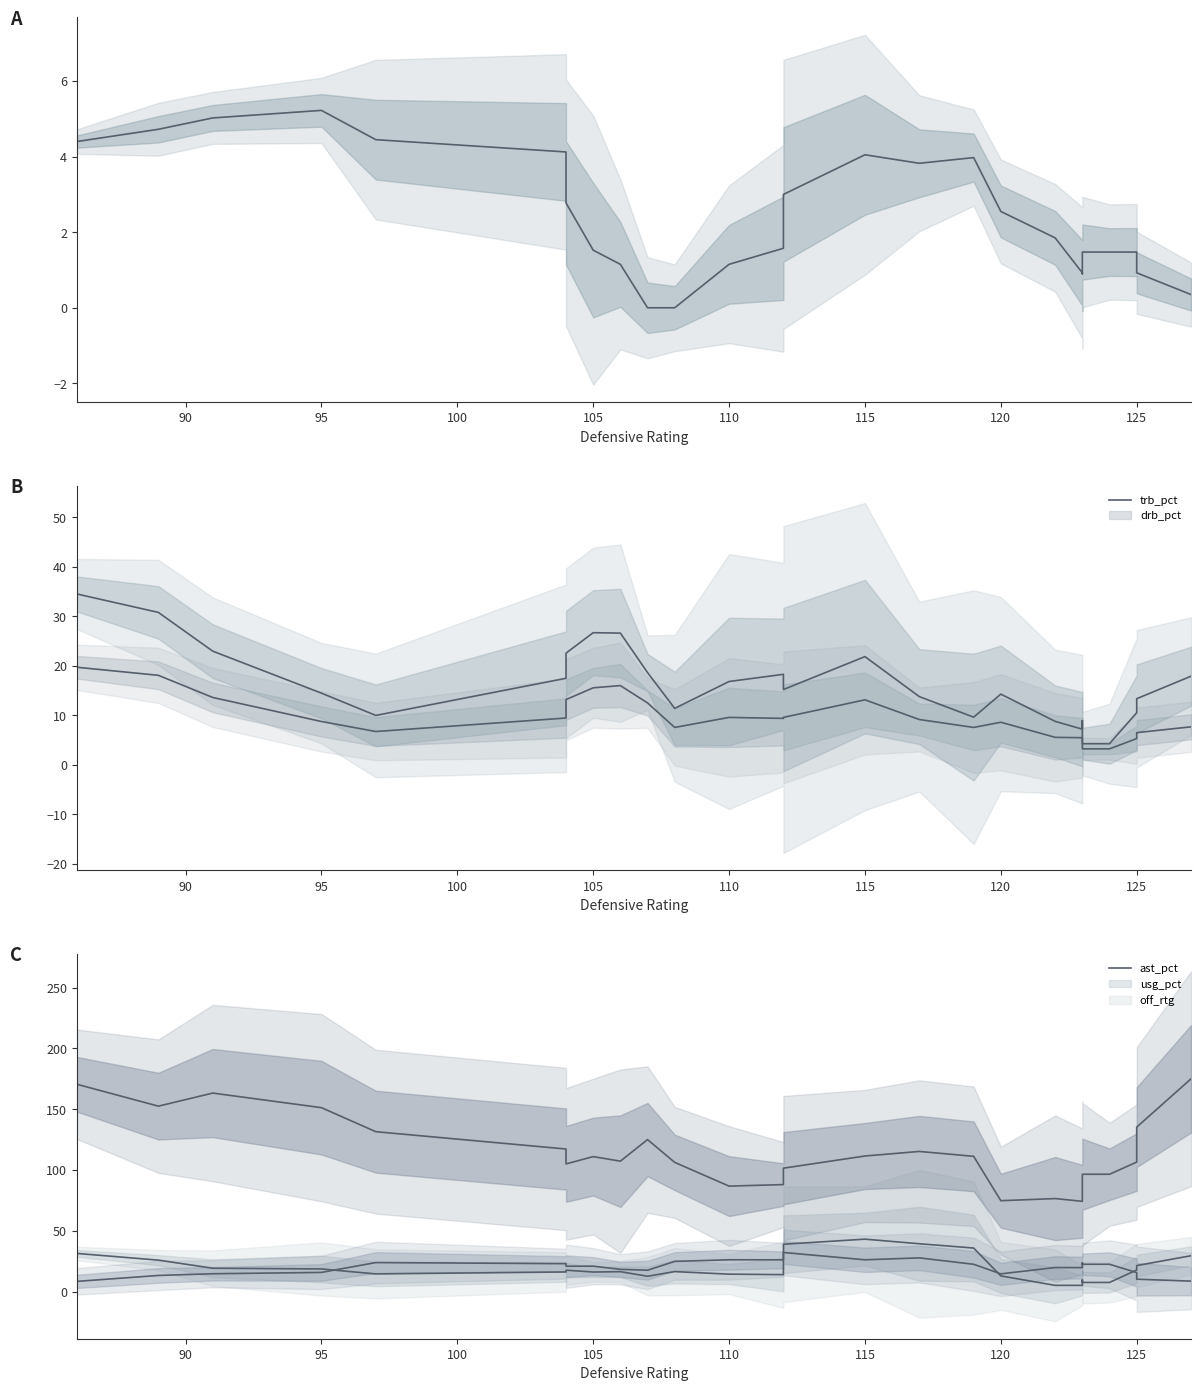

The usg_pct series shows 41.3 at 20. True or false?

False